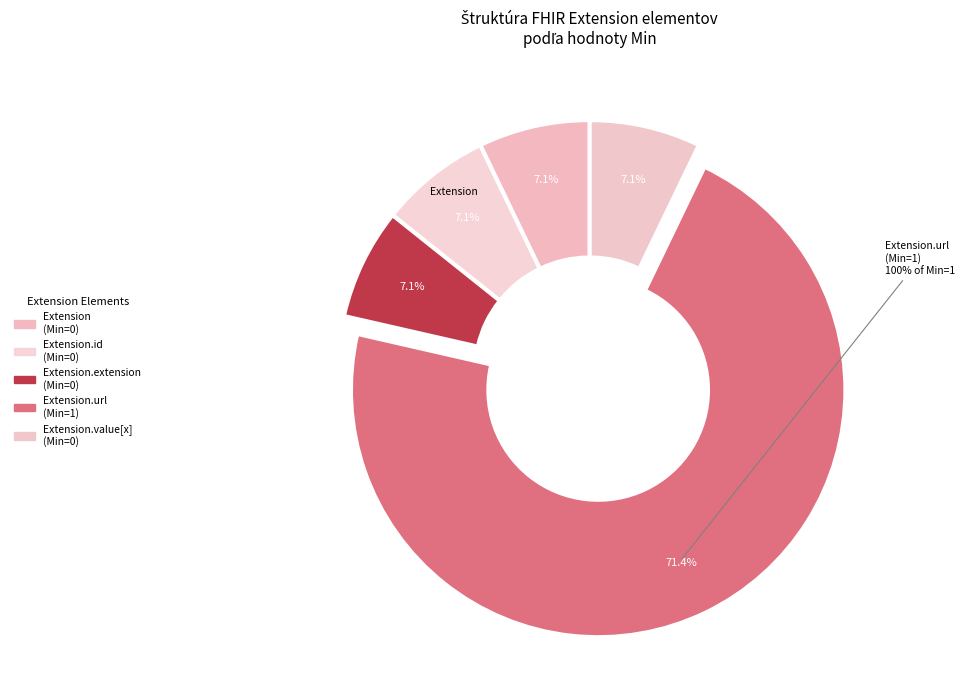

Rank the categories by value from highest to lowest.

Extension.url, Extension, Extension.id, Extension.extension, Extension.value[x]